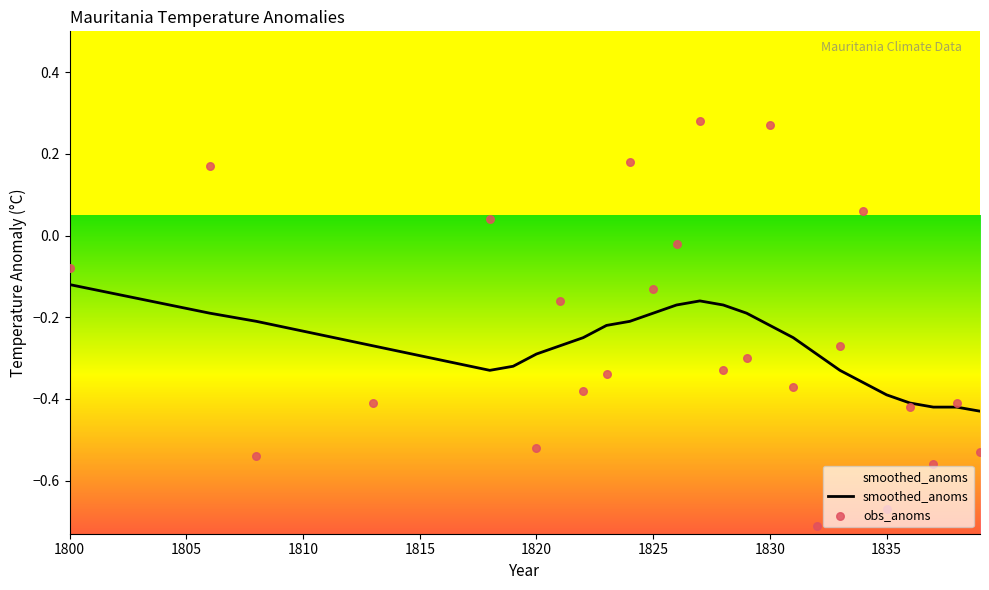

Where is smoothed_anoms nearest to the value 0?

1800